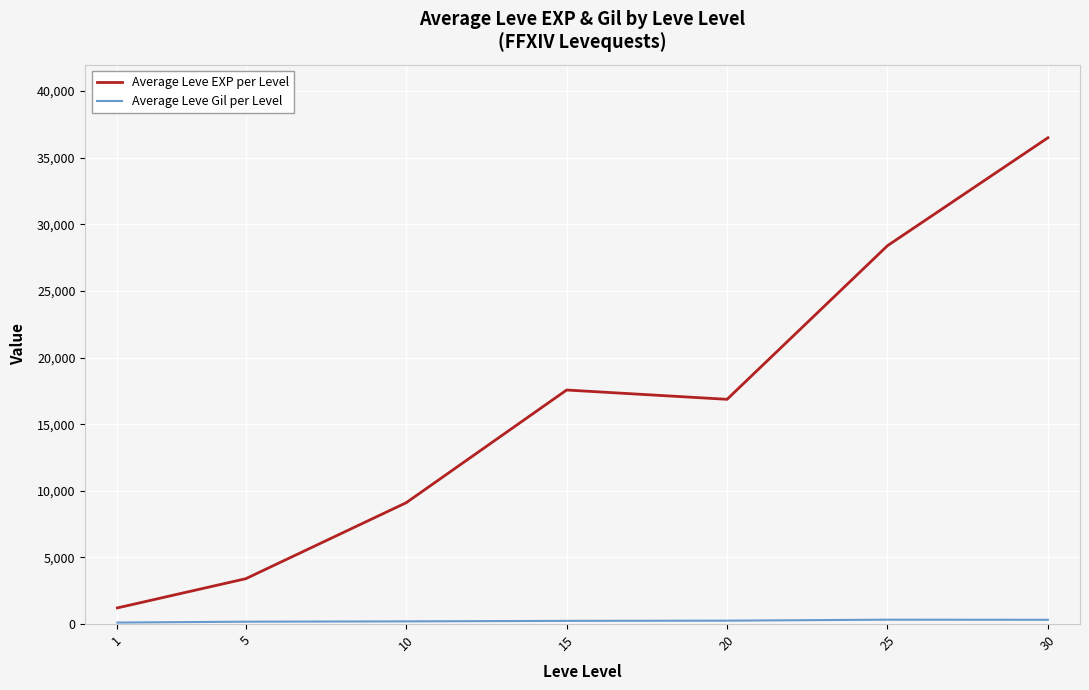

What is the maximum value for Average Leve EXP per Level?

36492.5